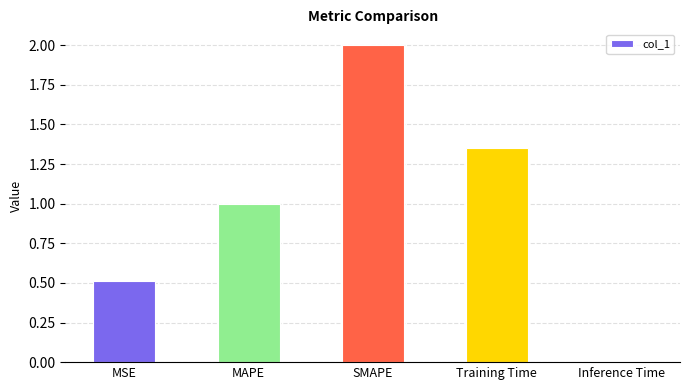

What is the change in value from SMAPE to Inference Time?

-2.0